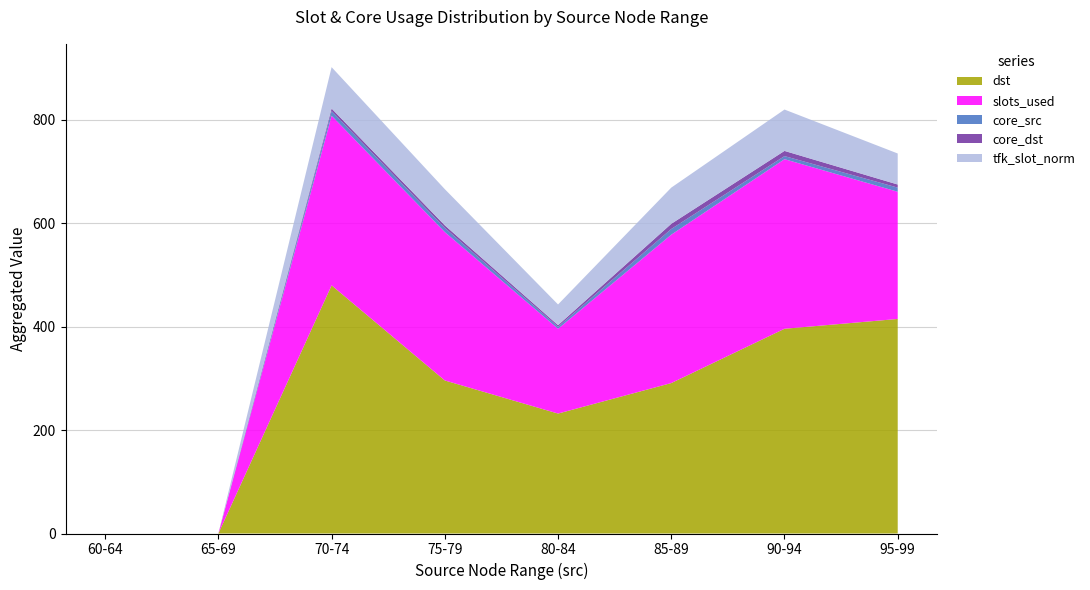

The dst series shows 88 at 75-79. True or false?

False